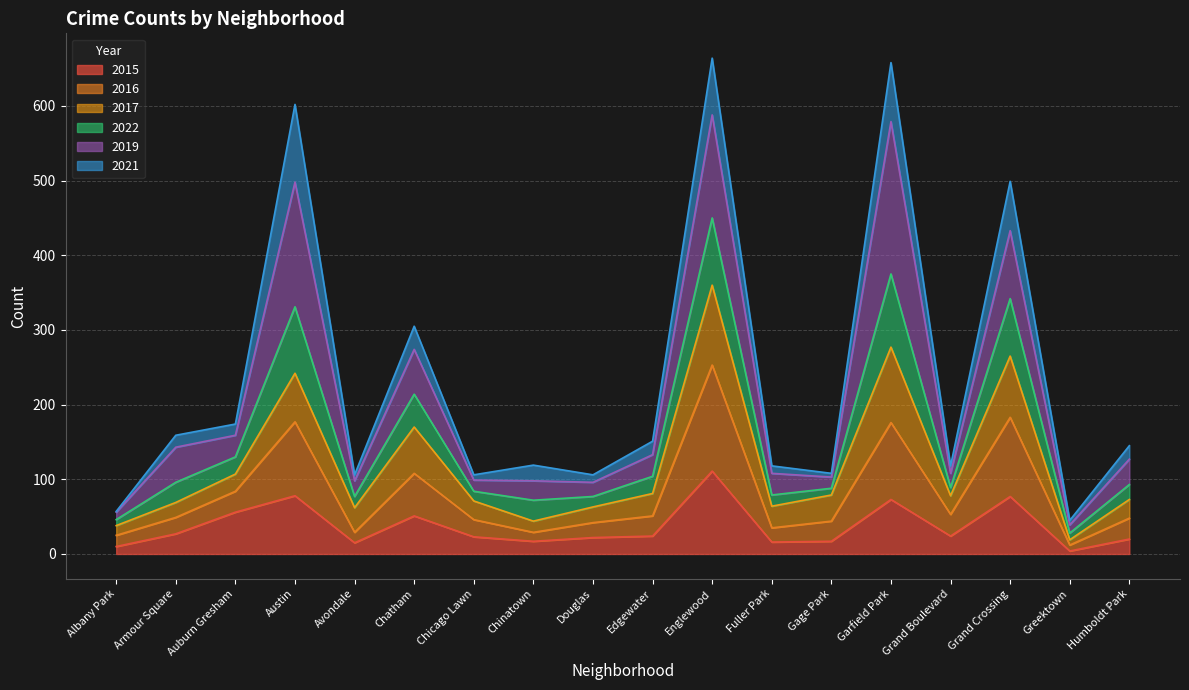

What position from the right is Gage Park?

6